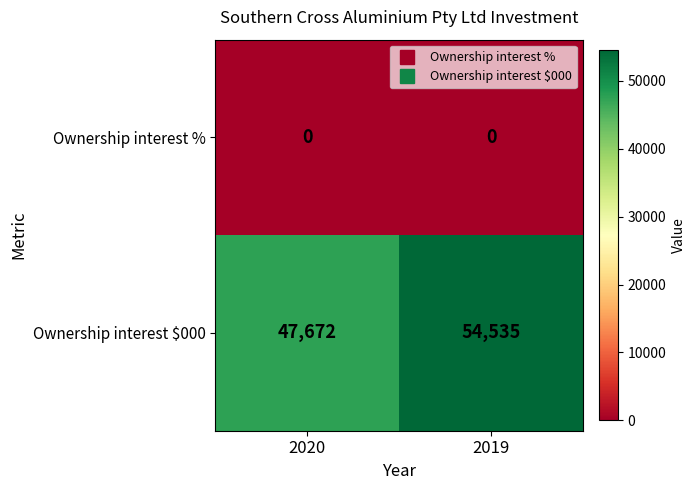

Which series has the largest total across all categories?

Ownership interest $000